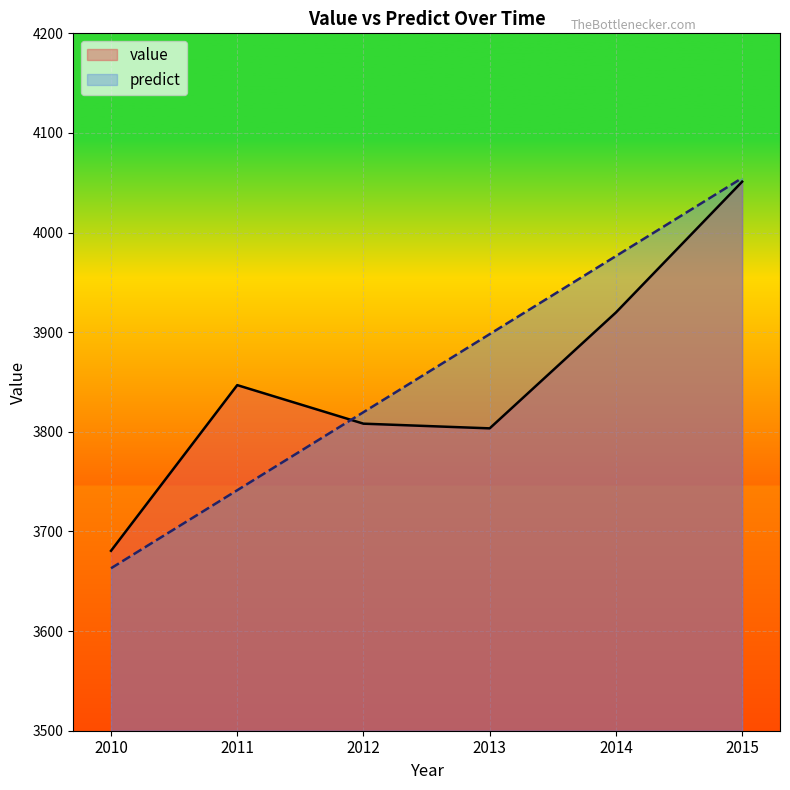

Rank the categories by value value from lowest to highest.

2010, 2013, 2012, 2011, 2014, 2015